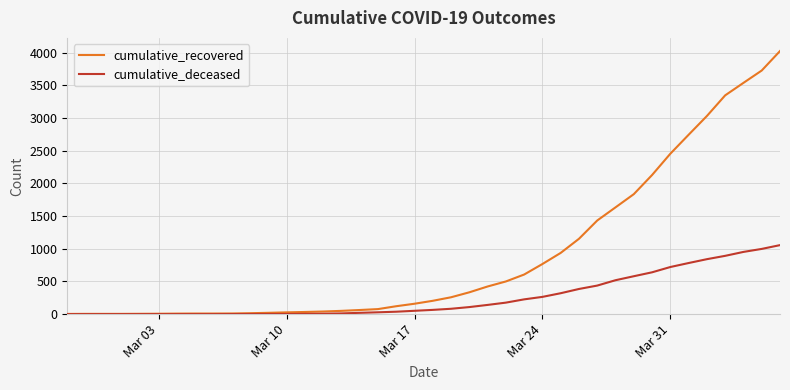

What is the highest value of the cumulative_recovered series?

4026